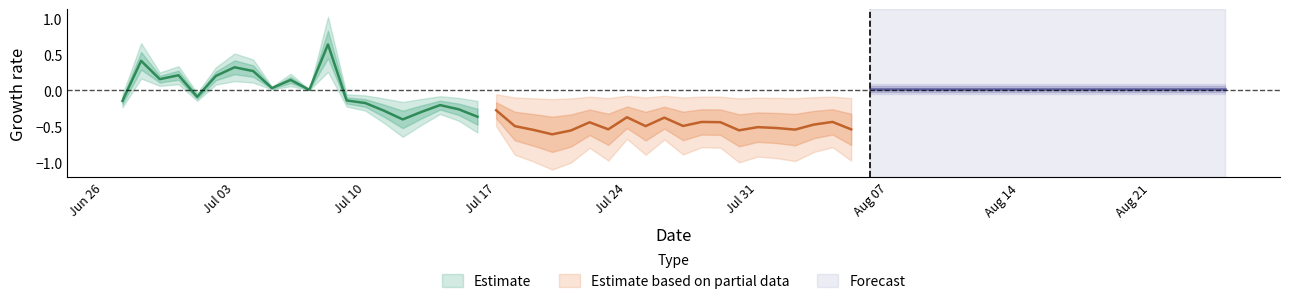

Between 2023-07-01 and 2023-07-07, which series saw the biggest shift?

Estimate